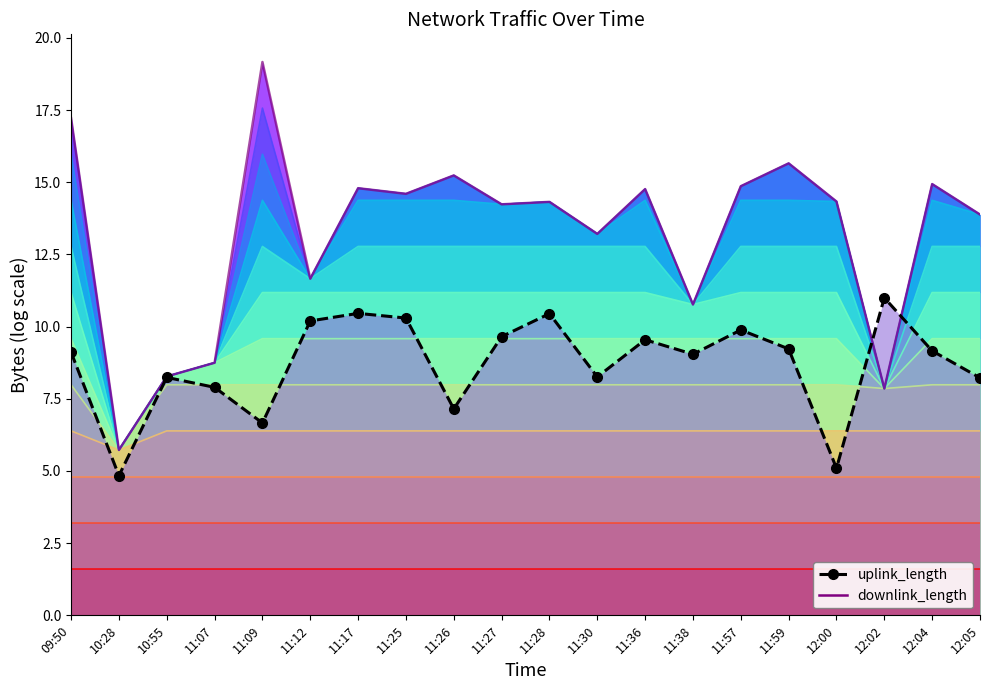

After their last crossing, which series has the higher values: uplink_length or downlink_length?

downlink_length